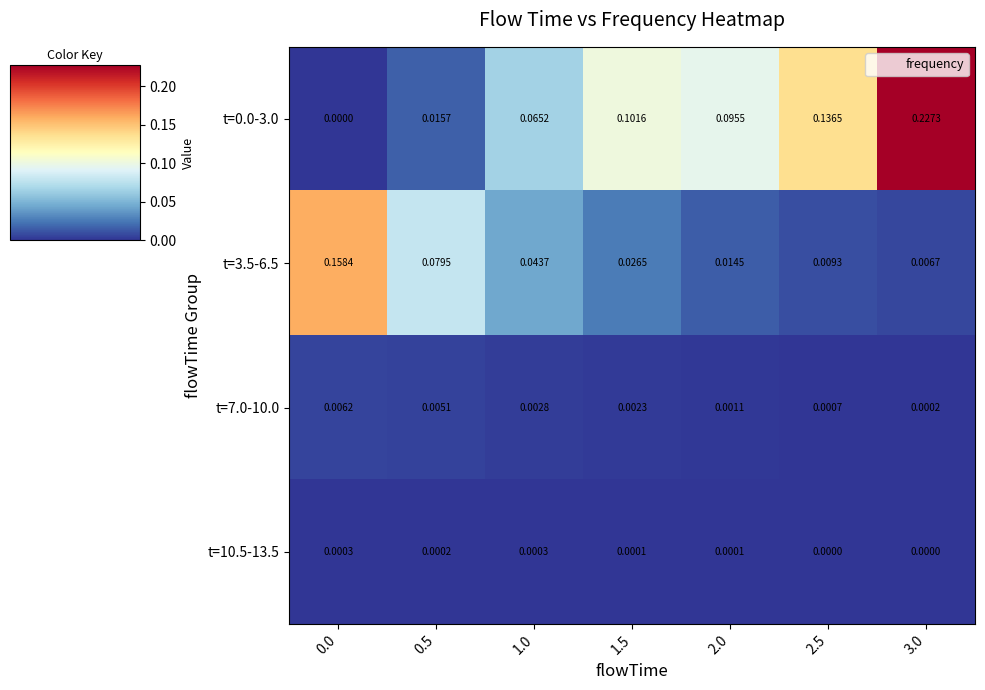

Is the value of t=0.0-3.0 at 1.0 greater than the value of t=7.0-10.0 at 1.5?

Yes